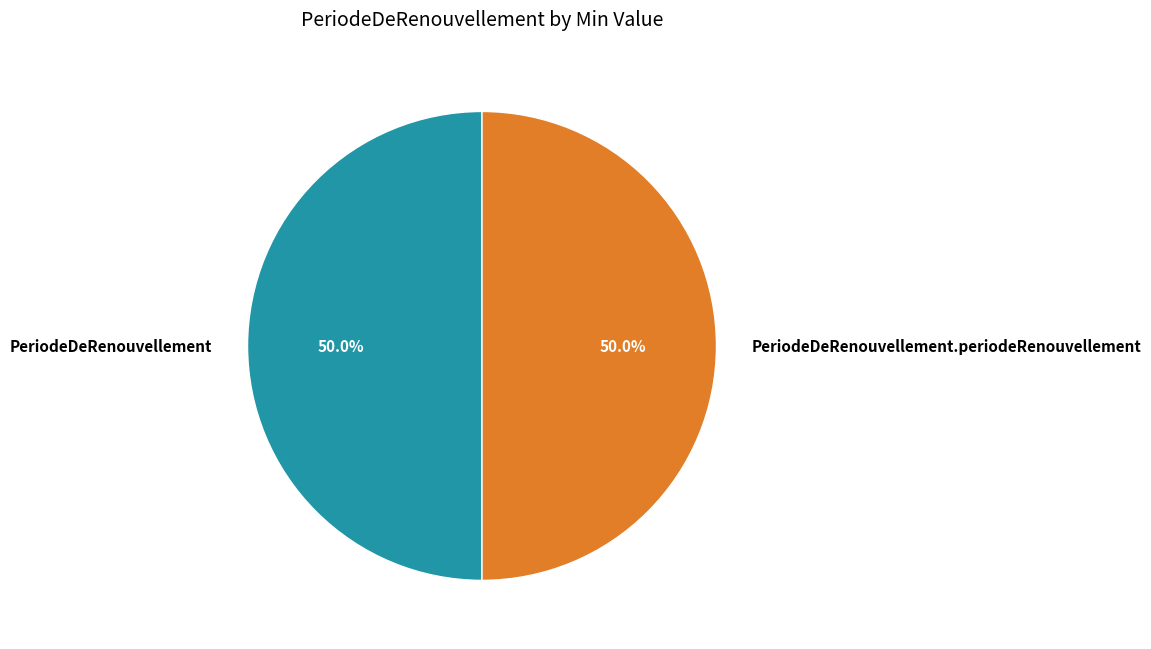

Do PeriodeDeRenouvellement and PeriodeDeRenouvellement.periodeRenouvellement together represent more than half of the pie?

Yes